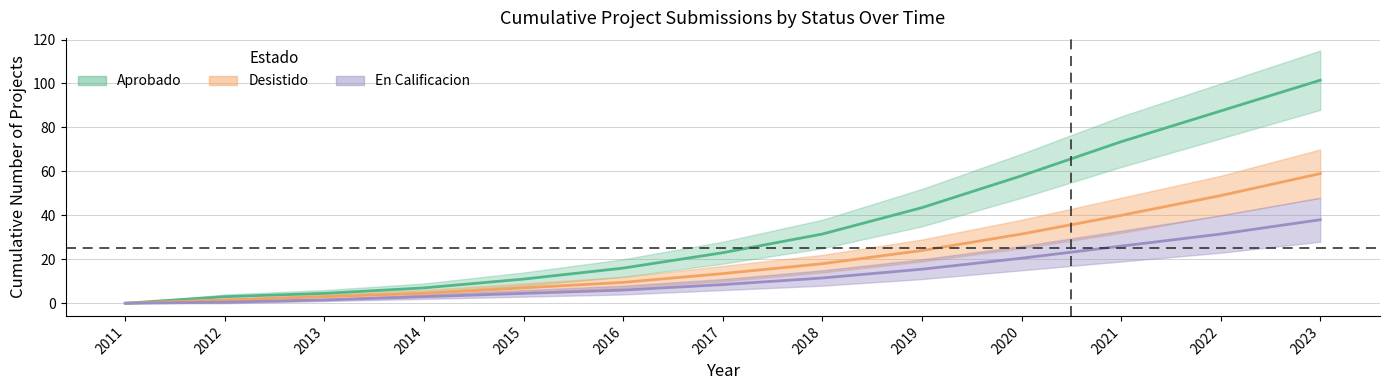

How many values in the Aprobado_upper series exceed 8?

7